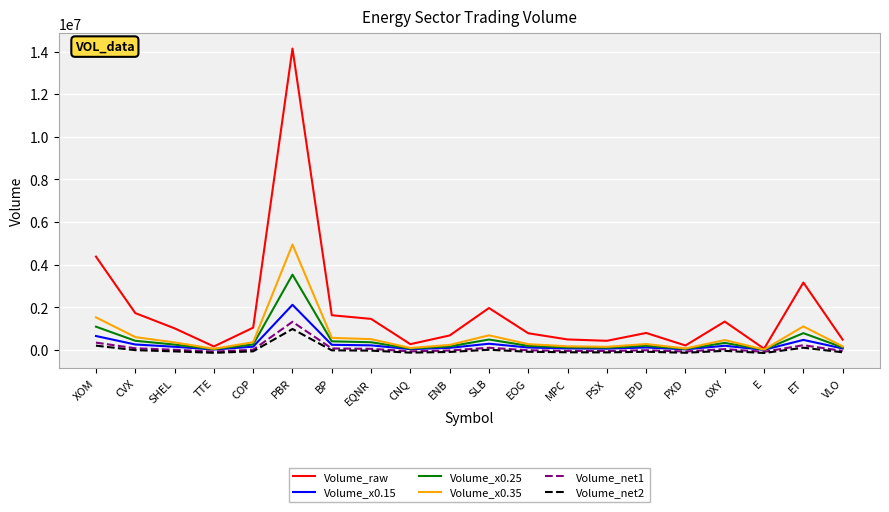

The value of Volume_x0.25 at PBR is 3534586.2. True or false?

True